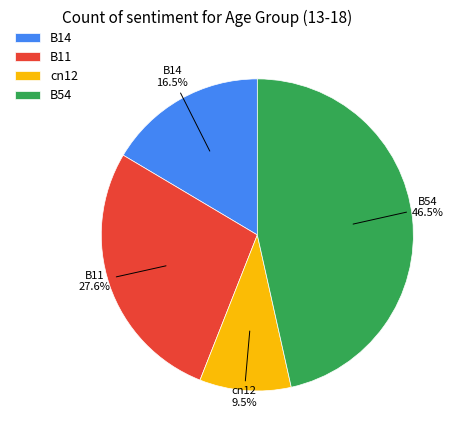

Is the sum of B14 and B11 greater than half?

No